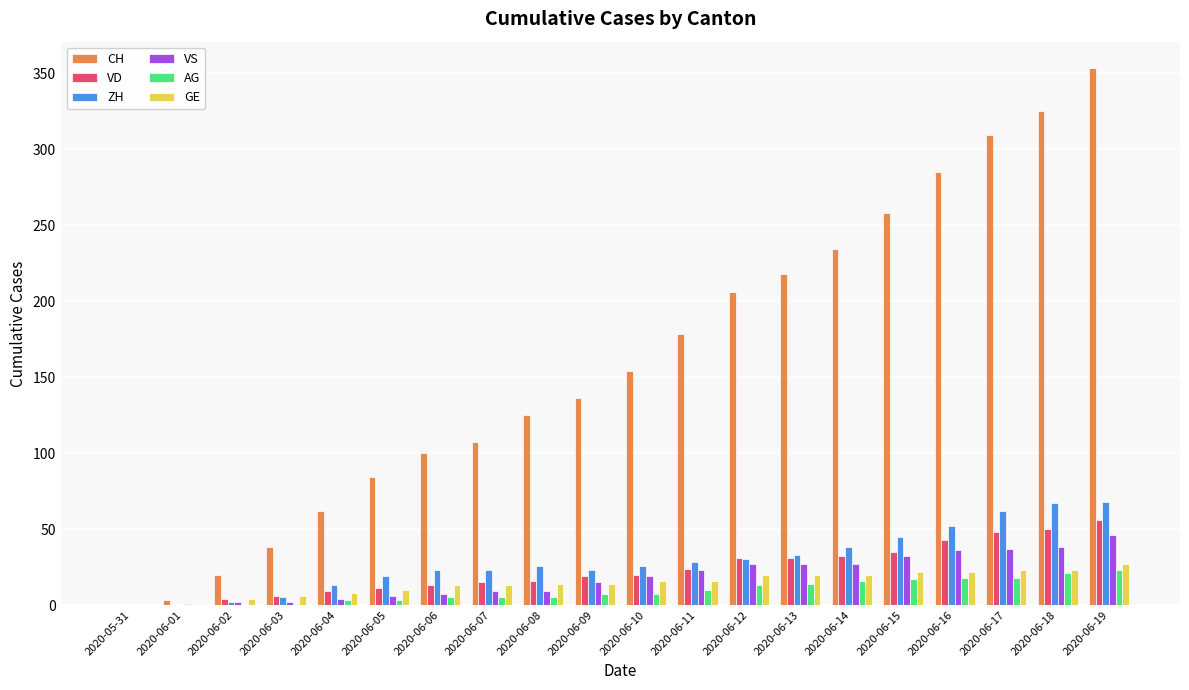

At which label does CH reach its peak?

2020-06-19